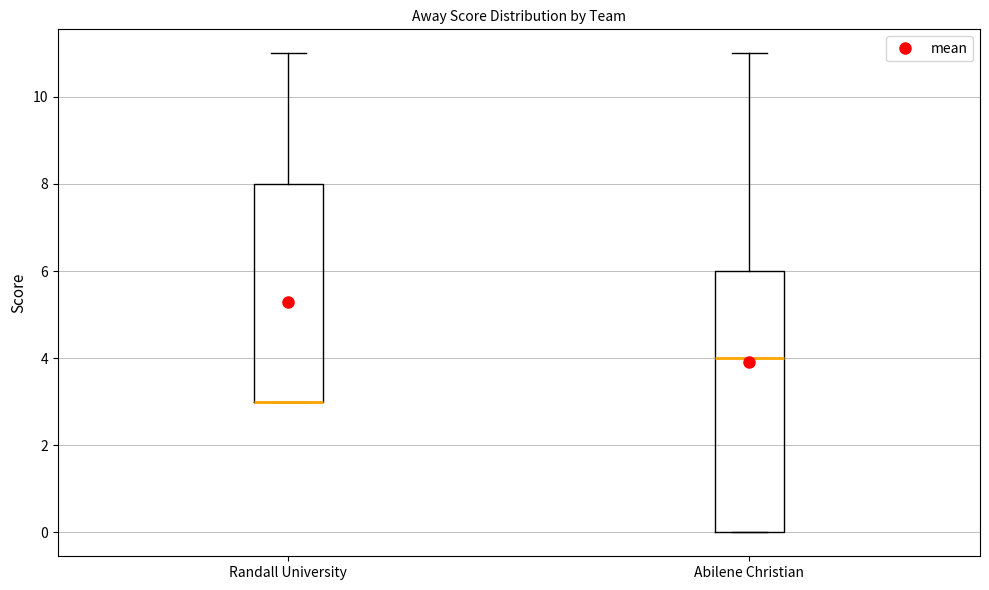

Reading left to right, transcribe this box plot: for each box, give where its median line is, the range the box spans, and where its two whiskers end, as read against the y-axis. The values are not printed on the chart, so give them approximately, as read against the axis.

Randall University: median 3 (drawn on the box's lower edge), box 3 to 8, whiskers 3 to 11
Abilene Christian: median 4, box 0 to 6, whiskers 0 to 11